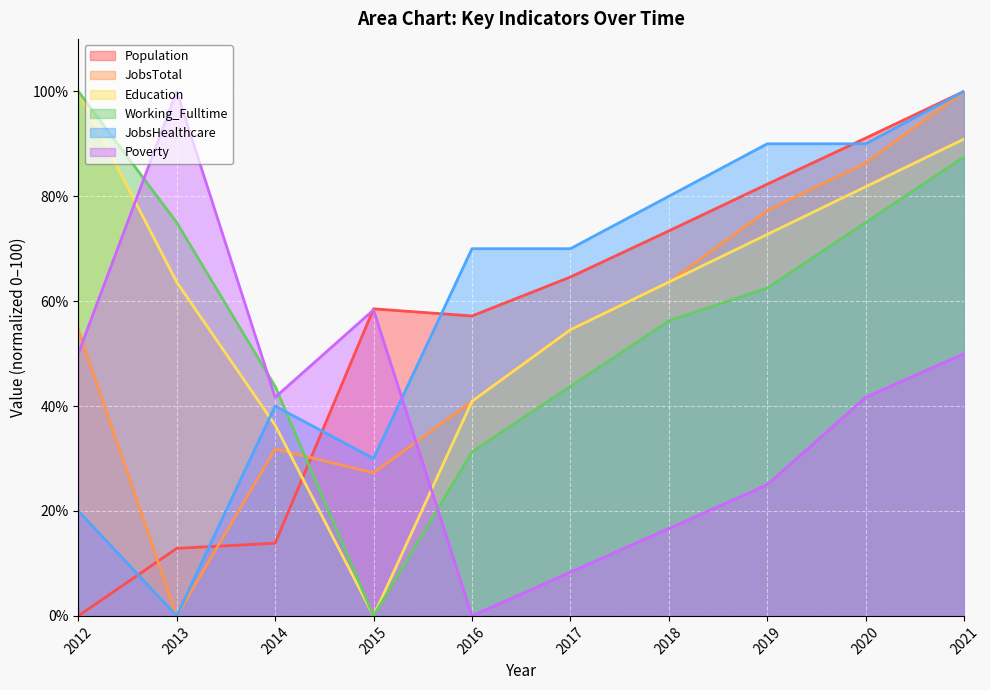

Is the value of Working_Fulltime at 2017 greater than the value of JobsTotal at 2016?

Yes